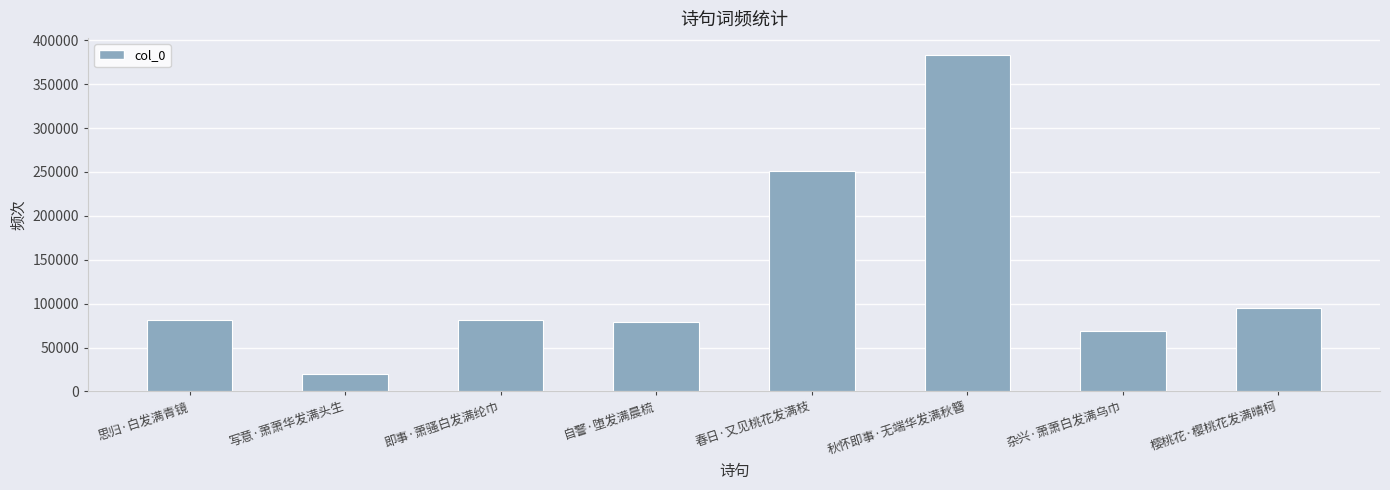

How many series are shown in this chart?

1